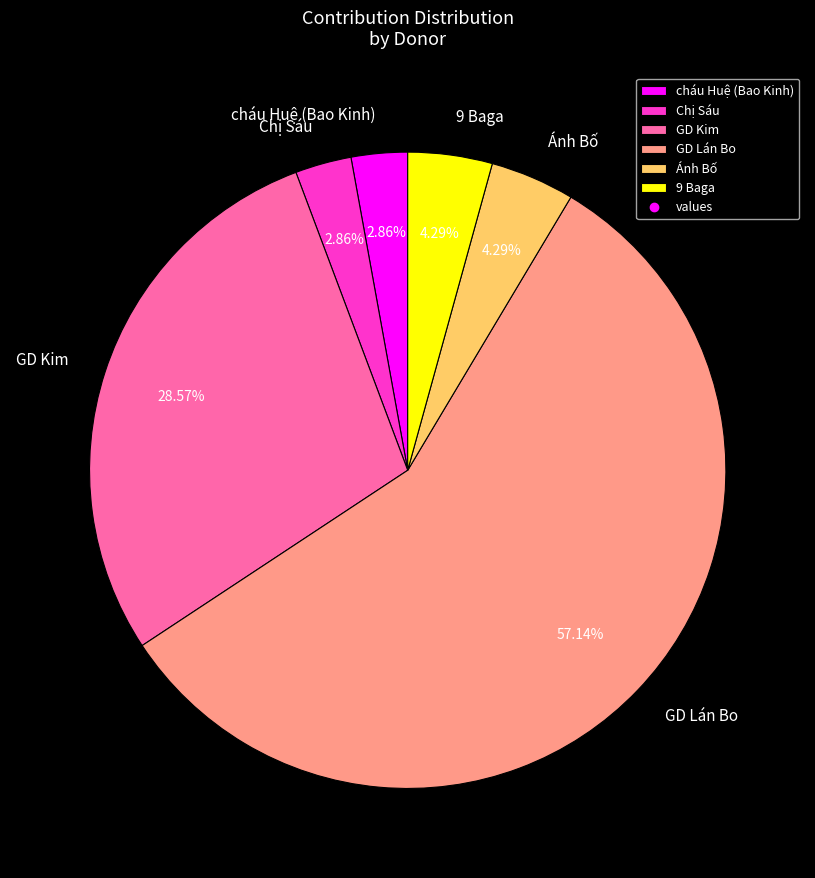

To the nearest percent, what is the combined percentage of cháu Huệ (Bao Kinh) and GD Lán Bo?

60%